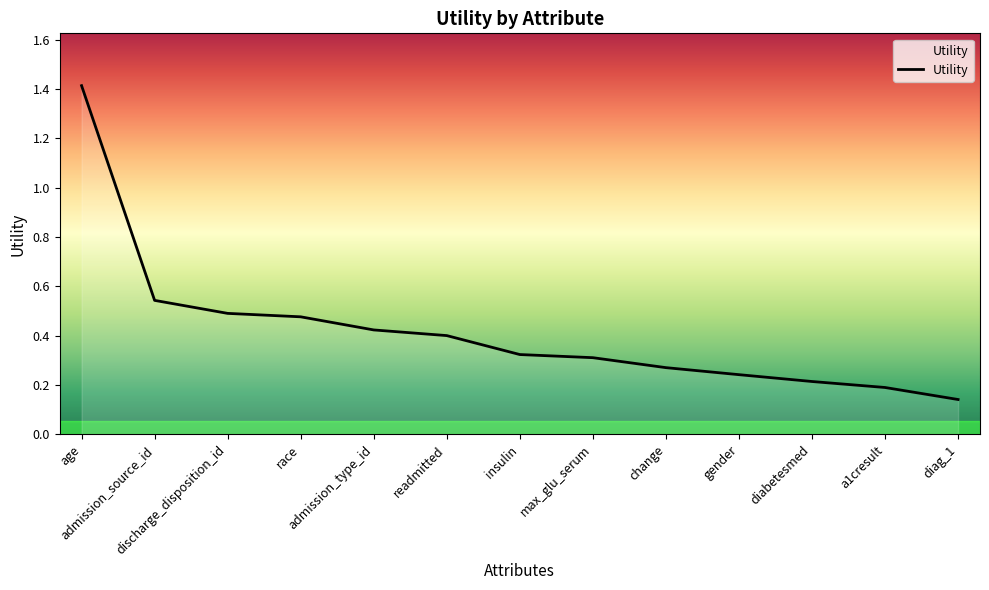

Which has a higher value, age or admission_source_id?

age